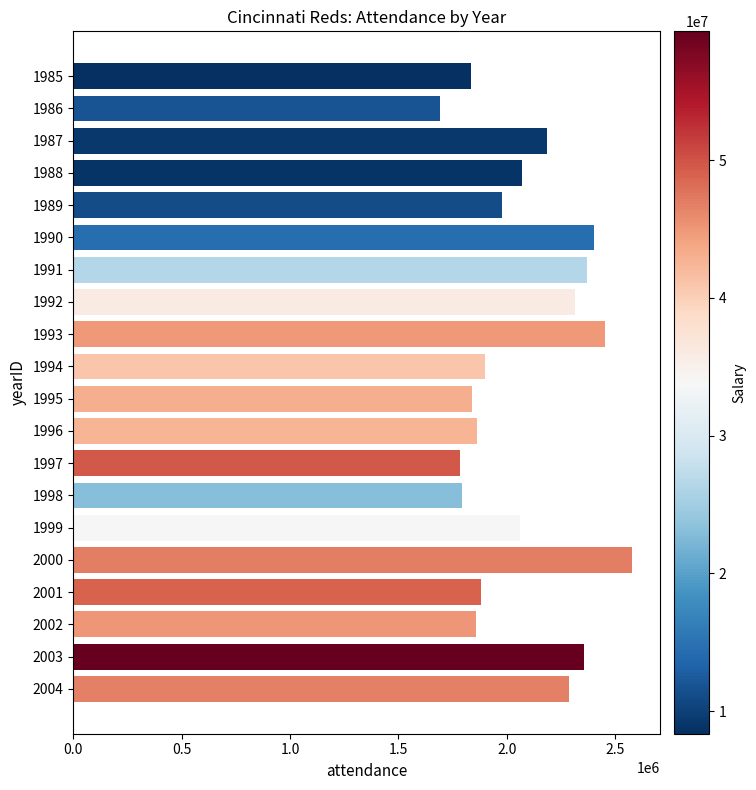

Does the chart contain stacked bars?

No